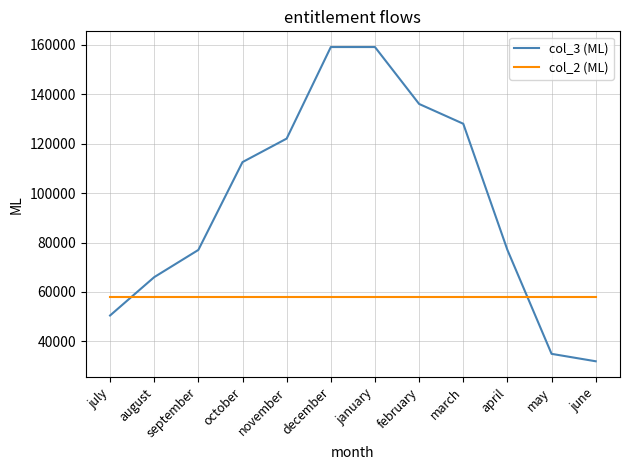

How many lines are shown in the chart?

2